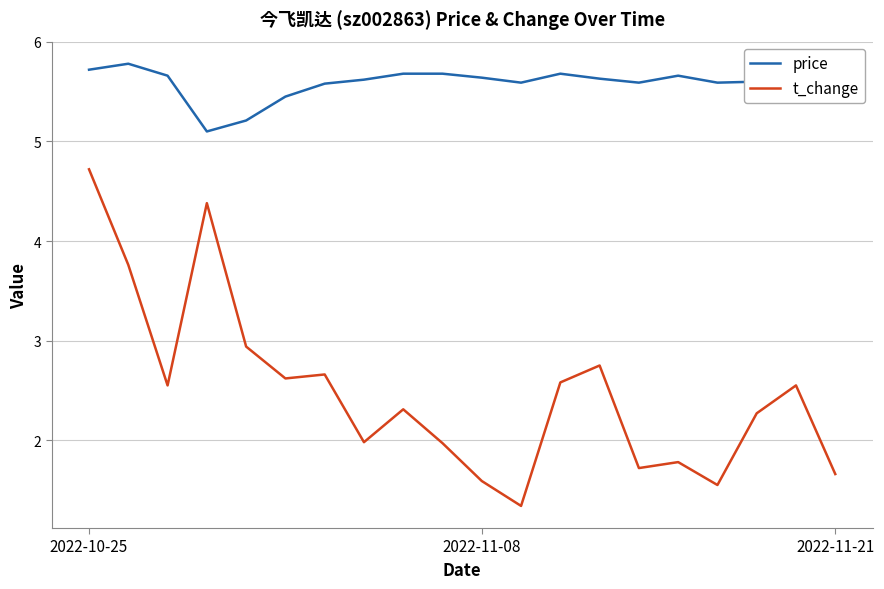

Which series has the widest spread of values?

t_change